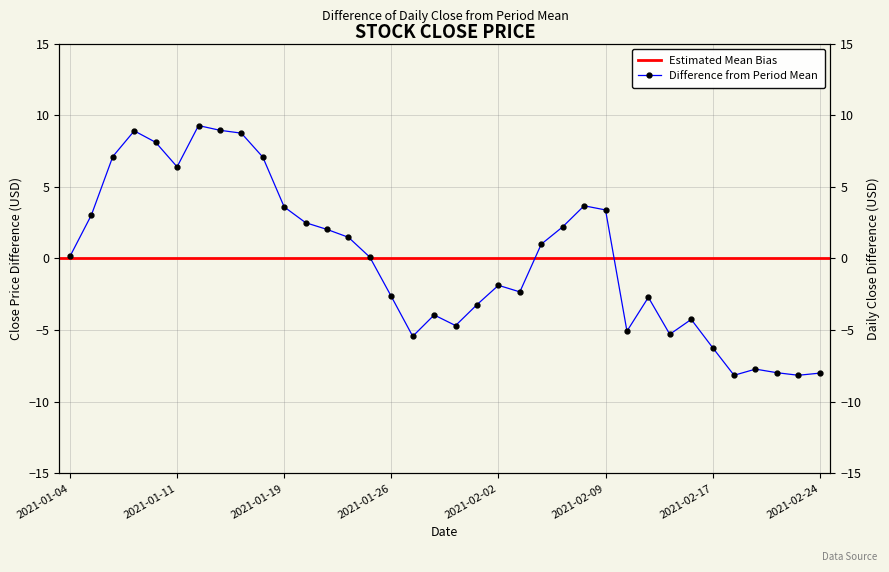

Reading right to left, list all the values displayed in this chart.

-8.0	-8.2	-8.0	-7.7	-8.2	-6.2	-4.3	-5.3	-2.7	-5.1	3.4	3.7	2.2	1.0	-2.3	-1.9	-3.2	-4.7	-3.9	-5.4	-2.7	0.1	1.5	2.0	2.5	3.6	7.1	8.7	8.9	9.3	6.4	8.1	8.9	7.1	3.0	0.1